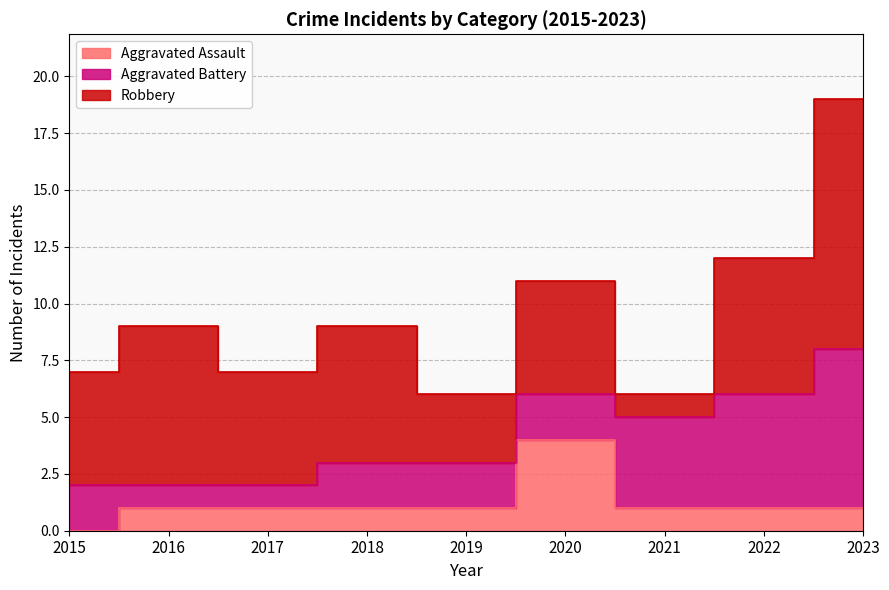

What is the maximum value shown in the chart?

11